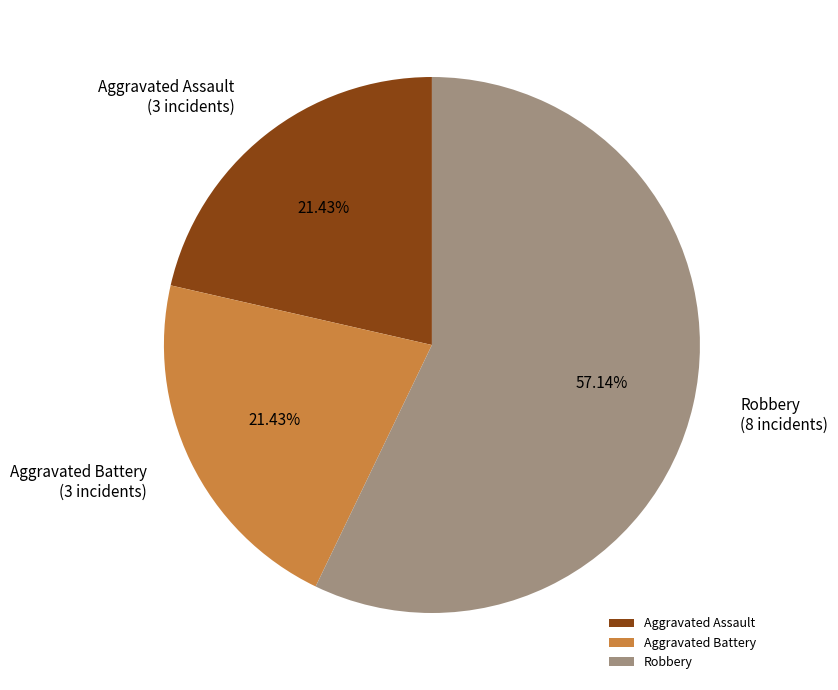

The Aggravated Battery slice represents 31% of the pie. True or false?

False